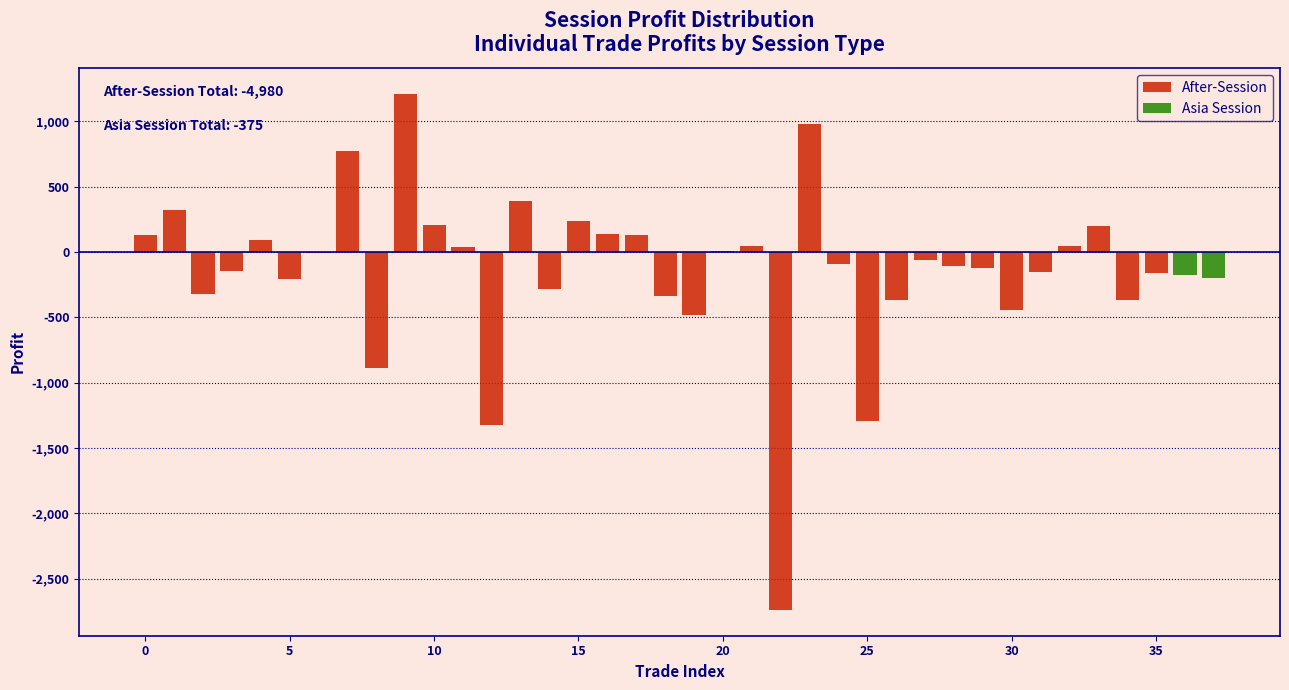

What is the sum of all After-Session values?

-4980